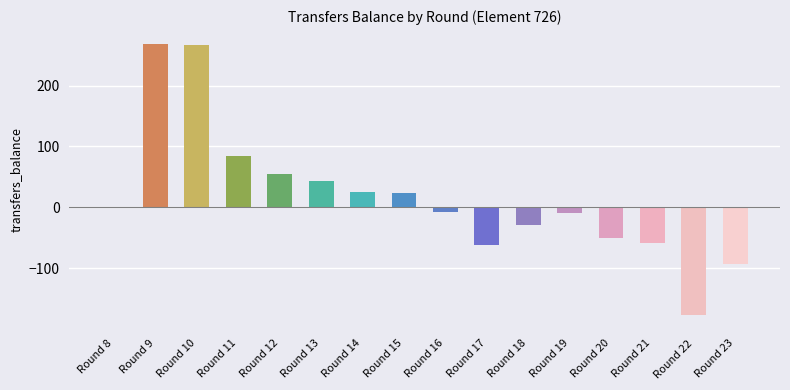

What is the greatest value displayed?

269